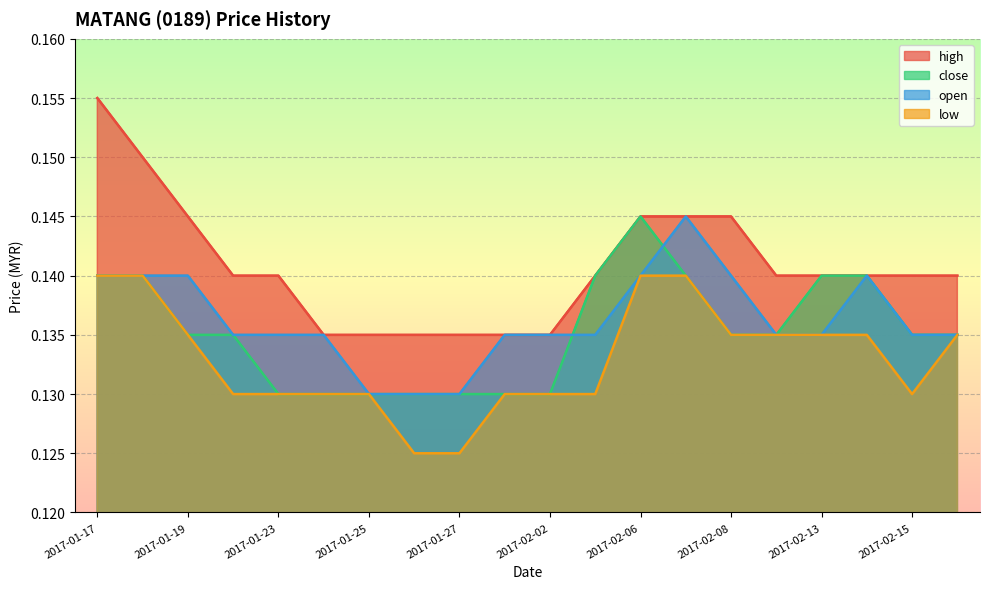

What is the highest value of the close line series?

0.1